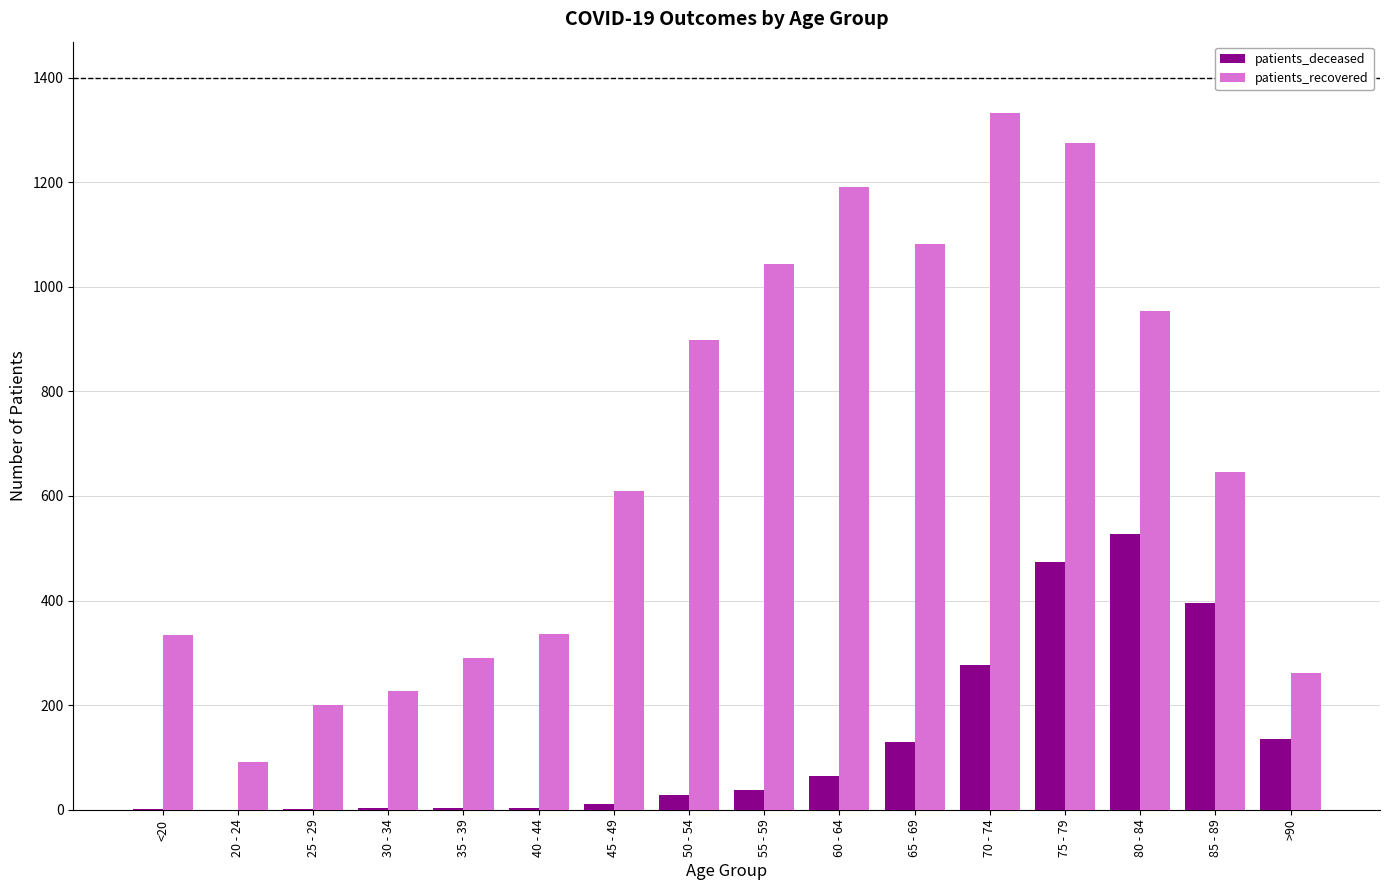

True or false: patients_deceased has a value of 189 at >90.

False